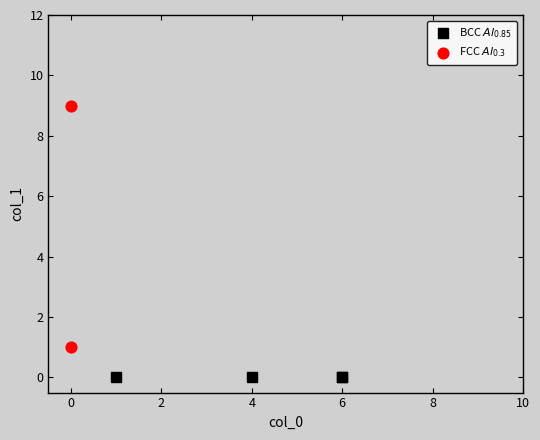

Which series reaches the minimum Y coordinate?

BCC $Al_{0.85}$